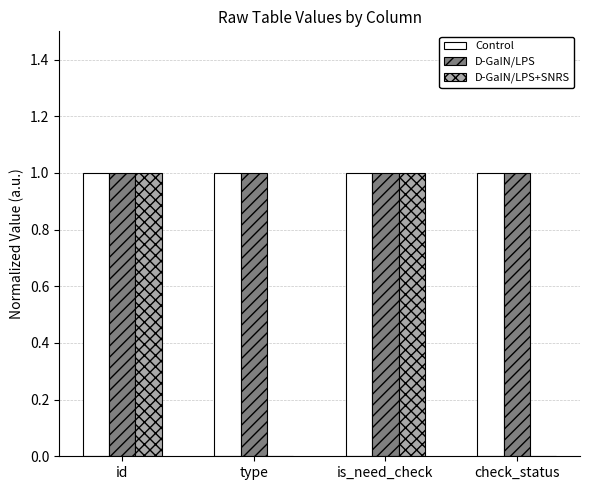

Is the value of D-GaIN/LPS+SNRS at type greater than the value of D-GaIN/LPS at check_status?

No